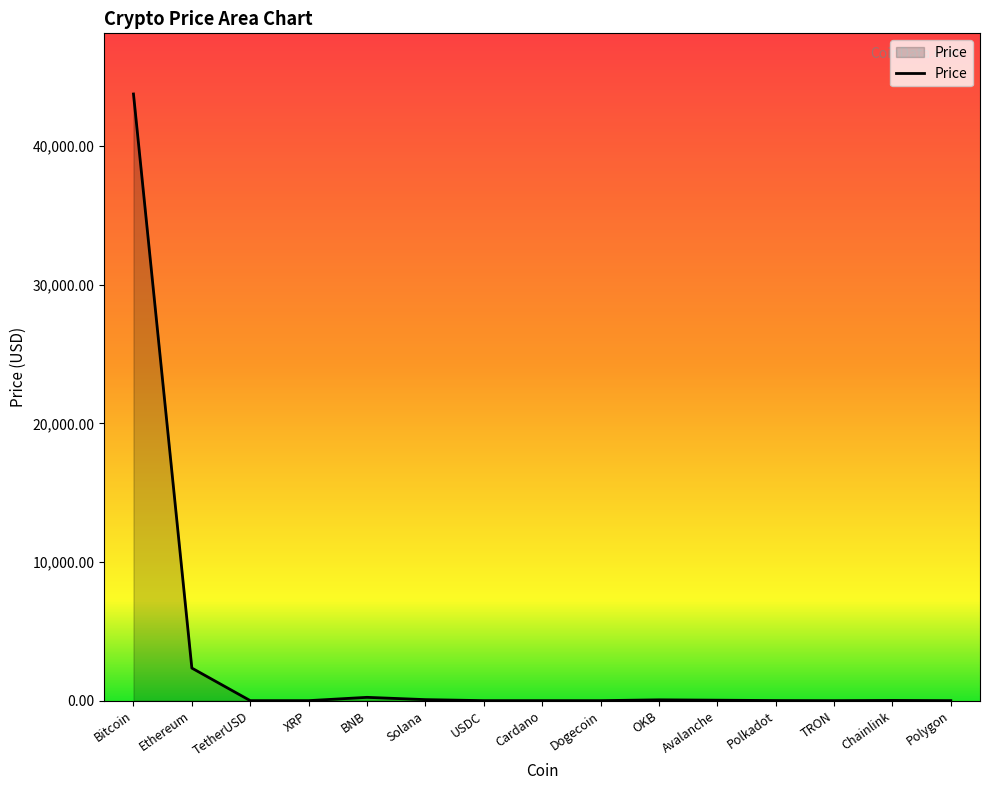

True or false: the data shows 26878.3 at Bitcoin.

False